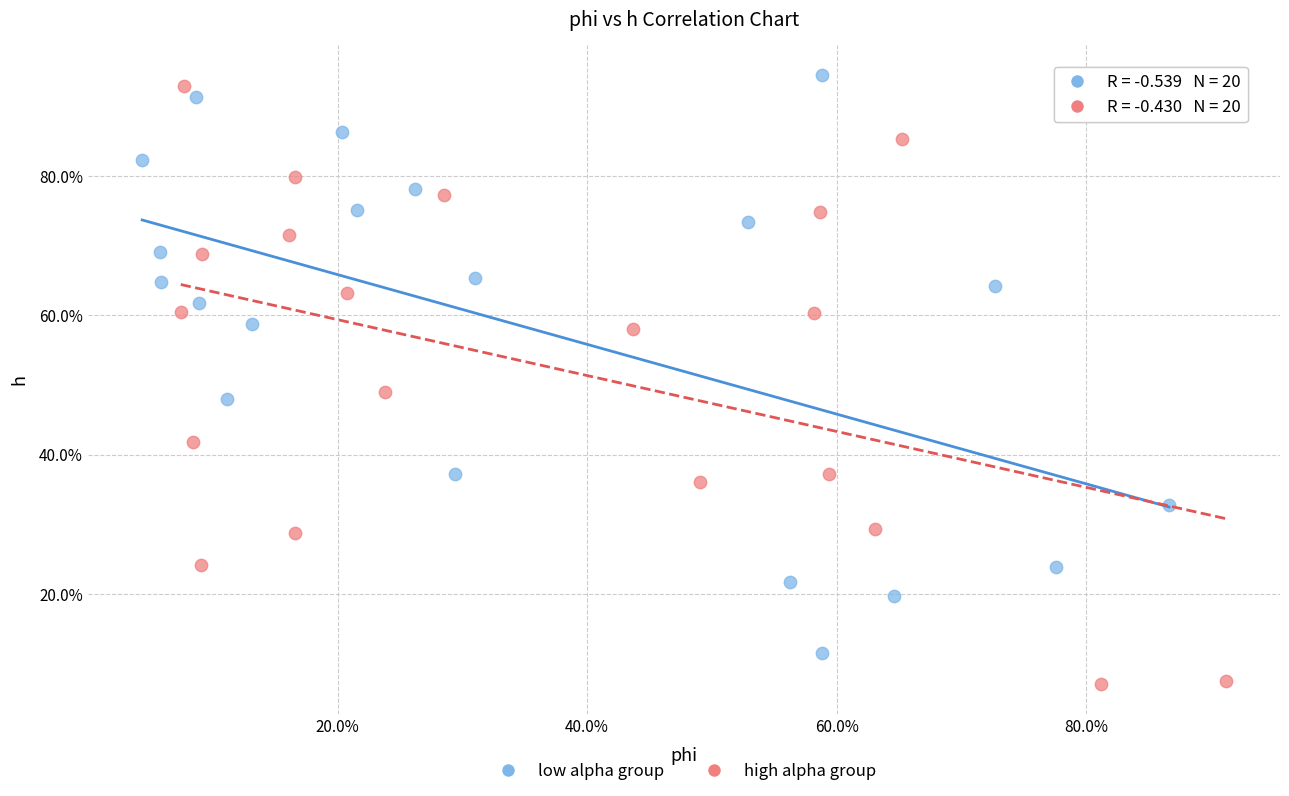

What are all the series names shown in the legend?

low alpha group, high alpha group